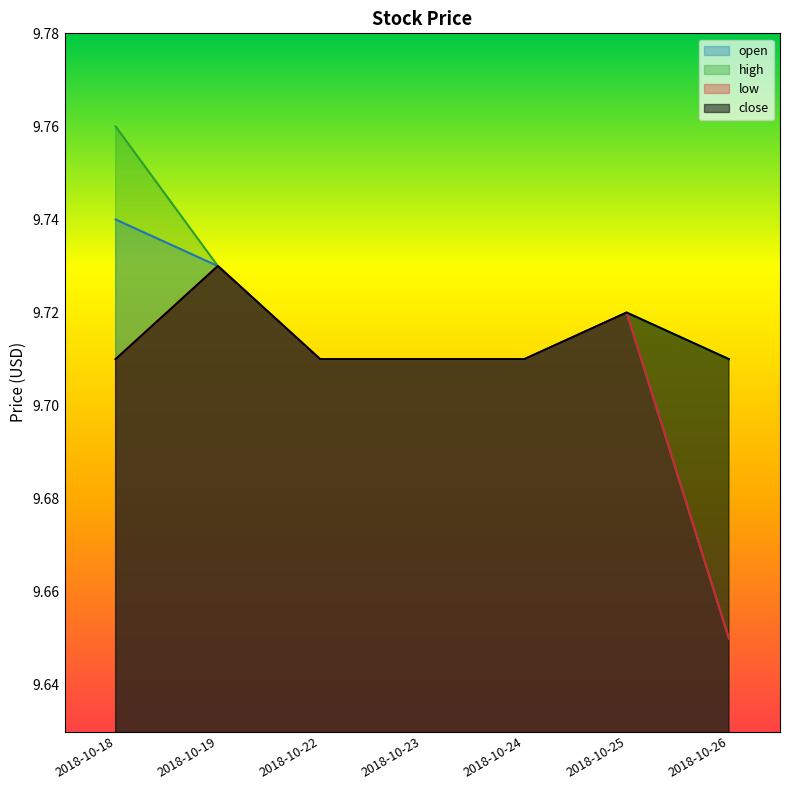

Which series has the largest range (max minus min)?

open